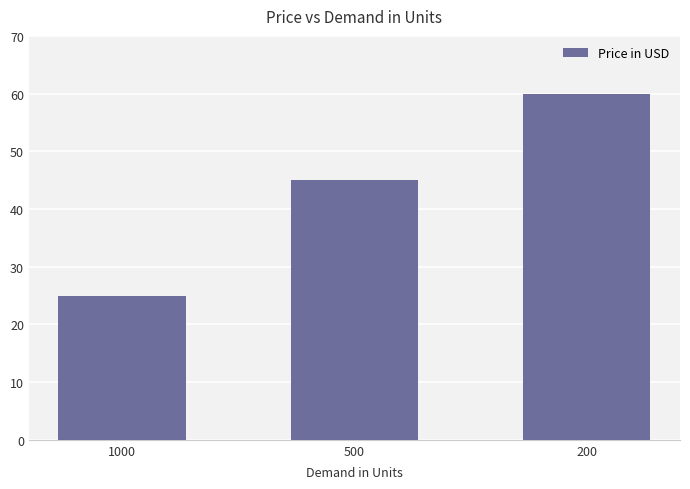

What is the ratio of the value at 1000 to the value at 500?

0.6